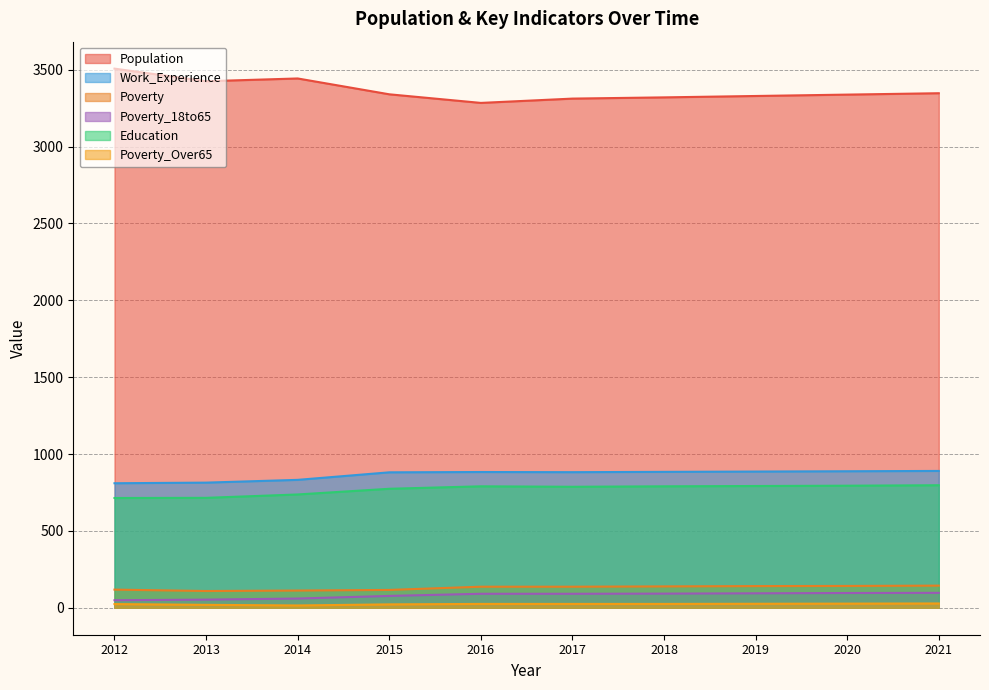

What is the difference between the maximum and second lowest values in the Work_Experience series?

76